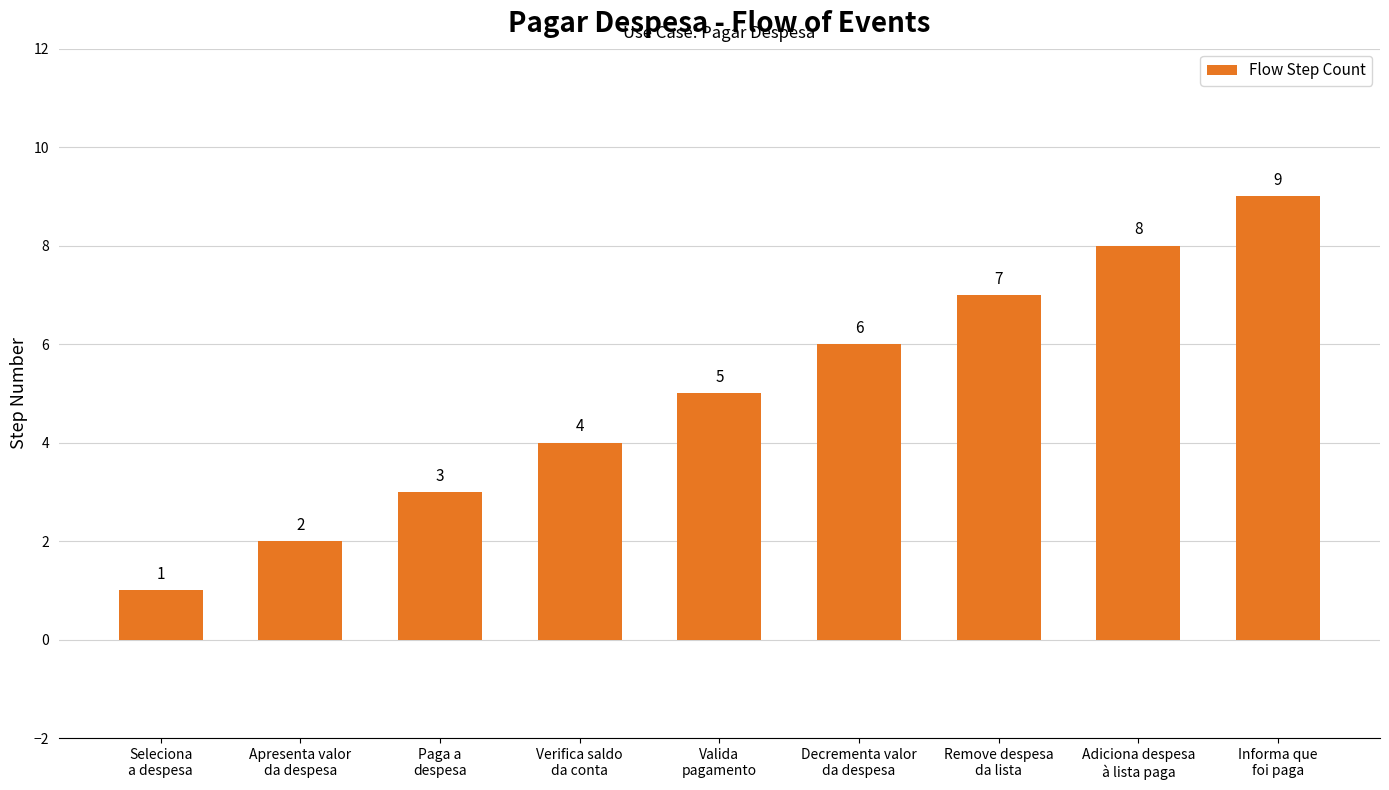

What position from the right is Apresenta valor
da despesa?

8